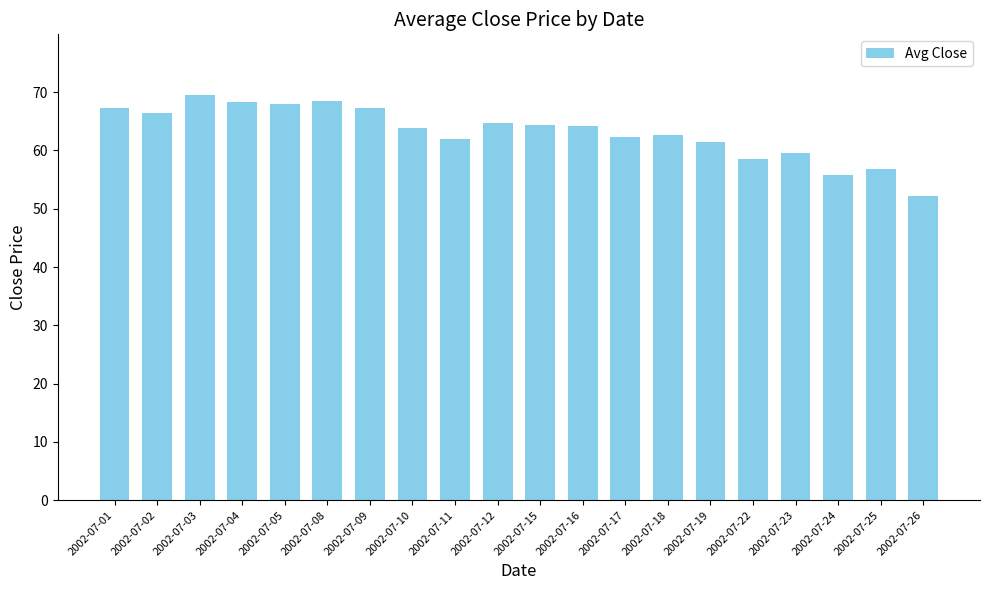

The value at 2002-07-23 is 33.0. True or false?

False